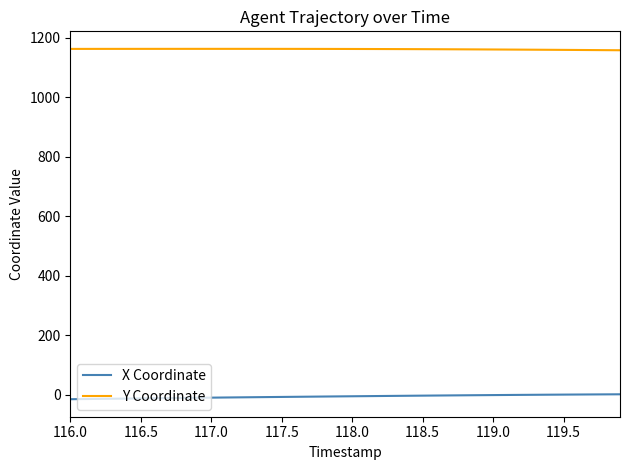

Which series has the largest total across all categories?

Y Coordinate